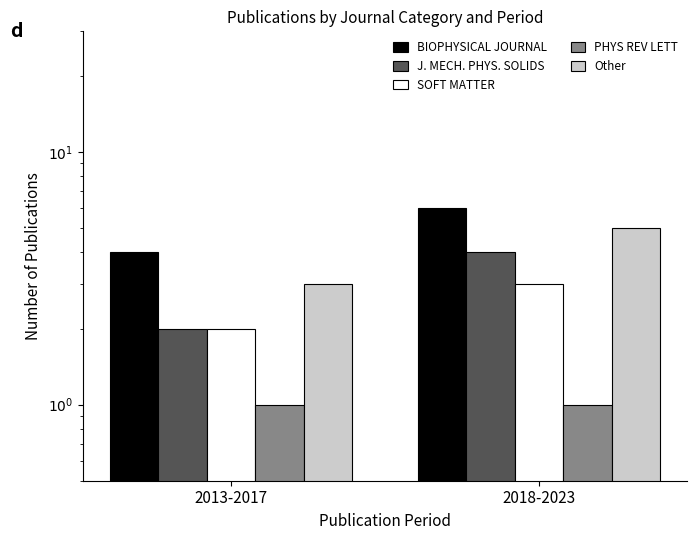

What is the label of the 1st bar from the right?

2018-2023